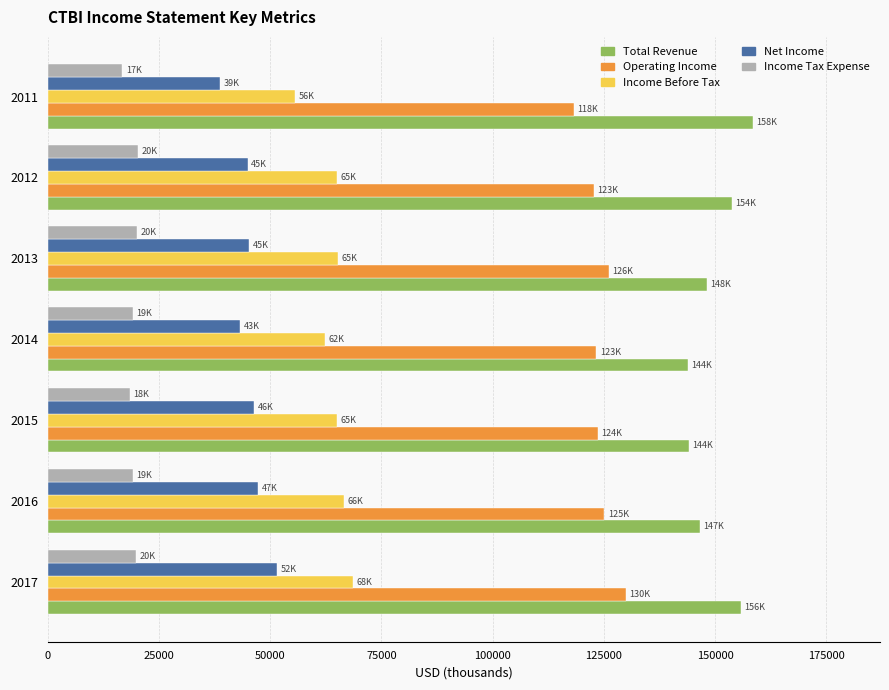

What is the smallest value displayed?

16800